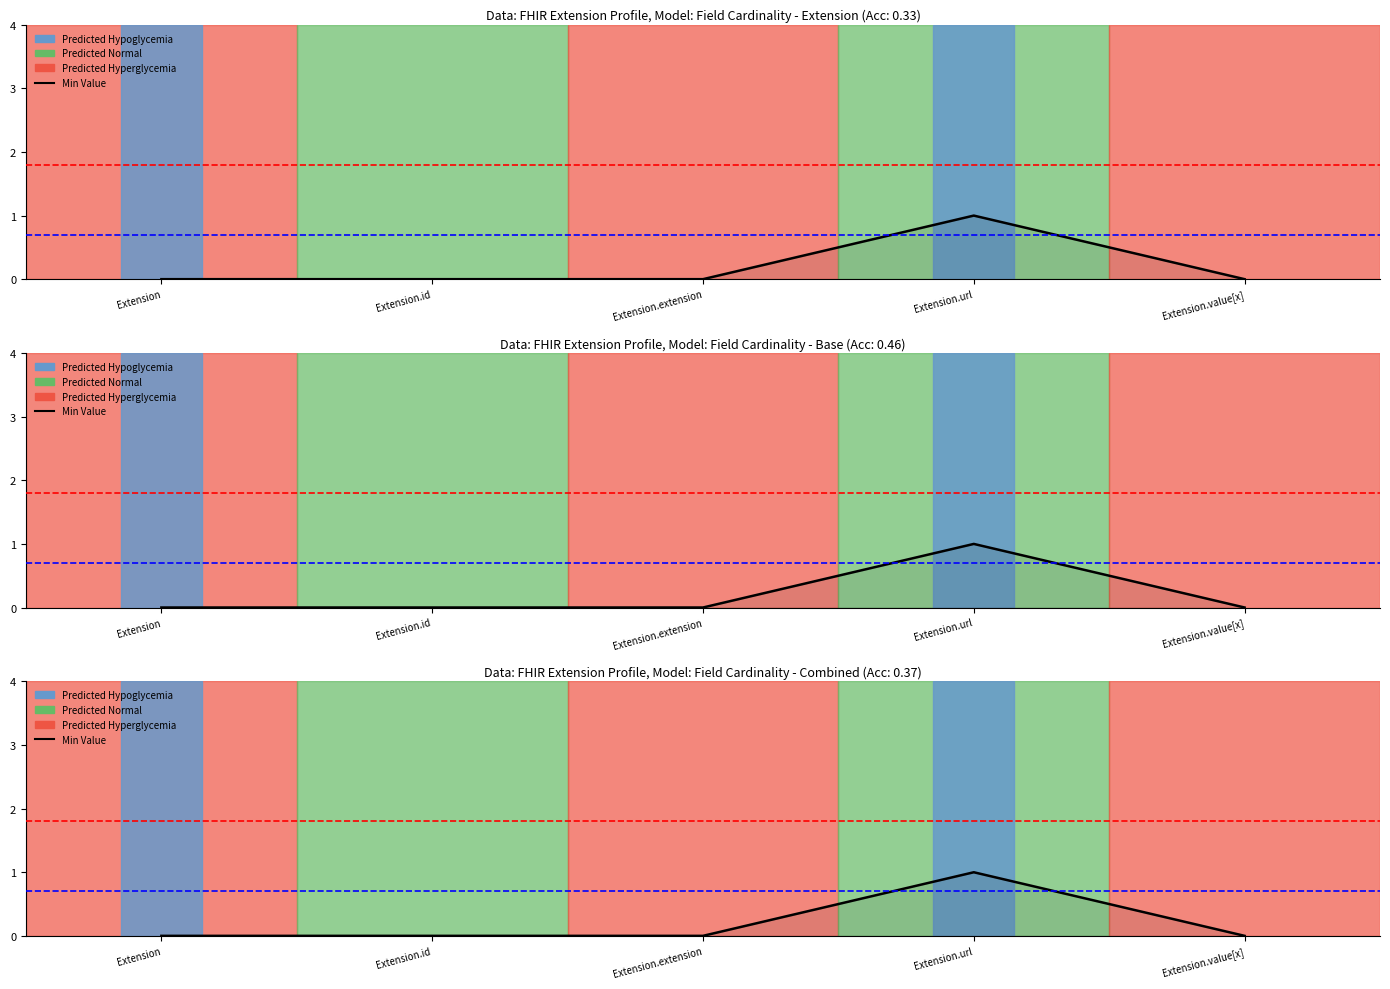

Which label corresponds to the largest value in the chart?

Extension.url